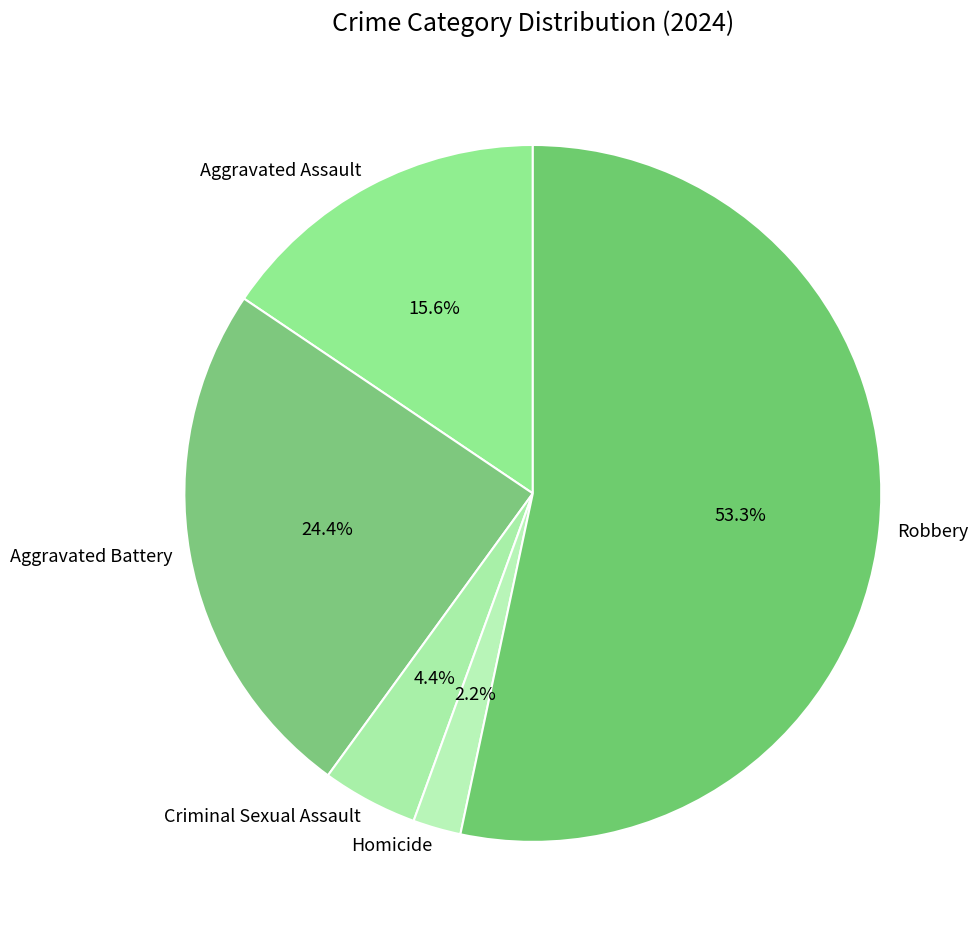

What percentage is NOT represented by Criminal Sexual Assault?

95.6%